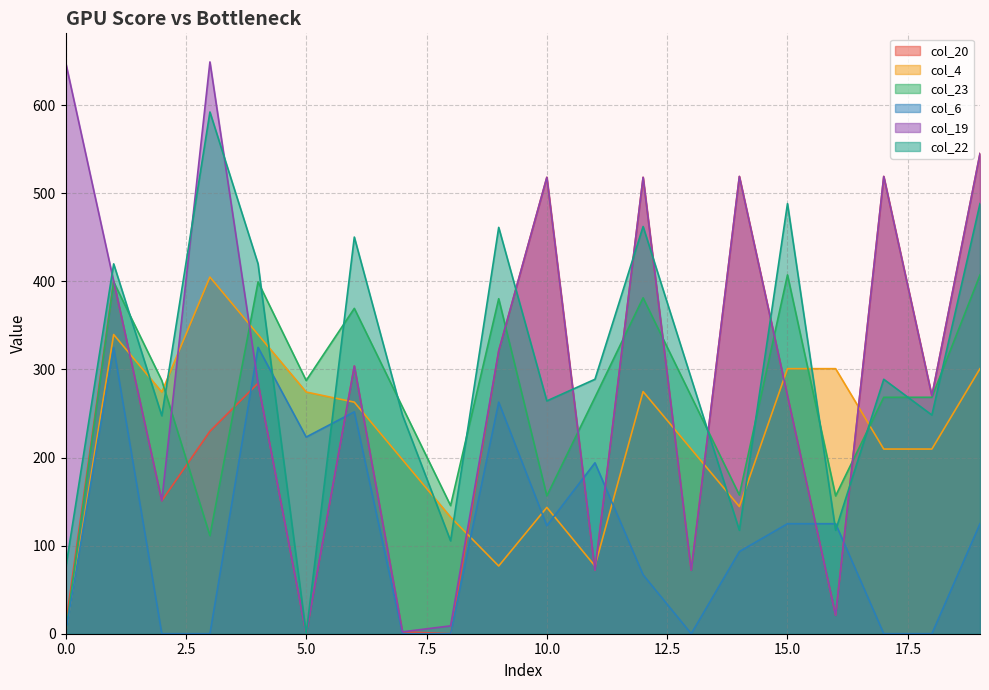

What is the approximate value of col_6 at 10.0?

122.6